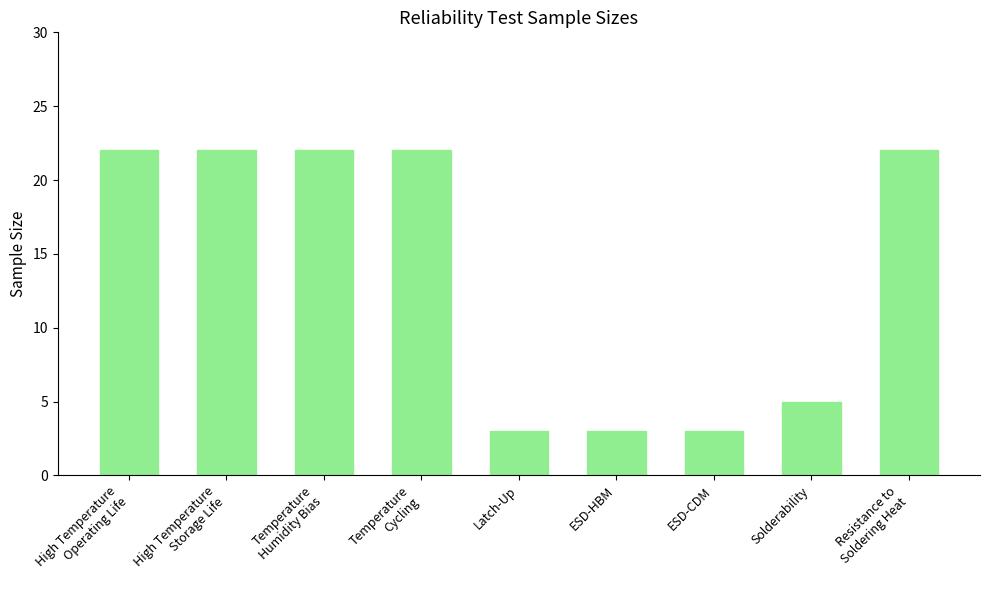

What is the label of the 9th bar from the left?

Resistance to
Soldering Heat